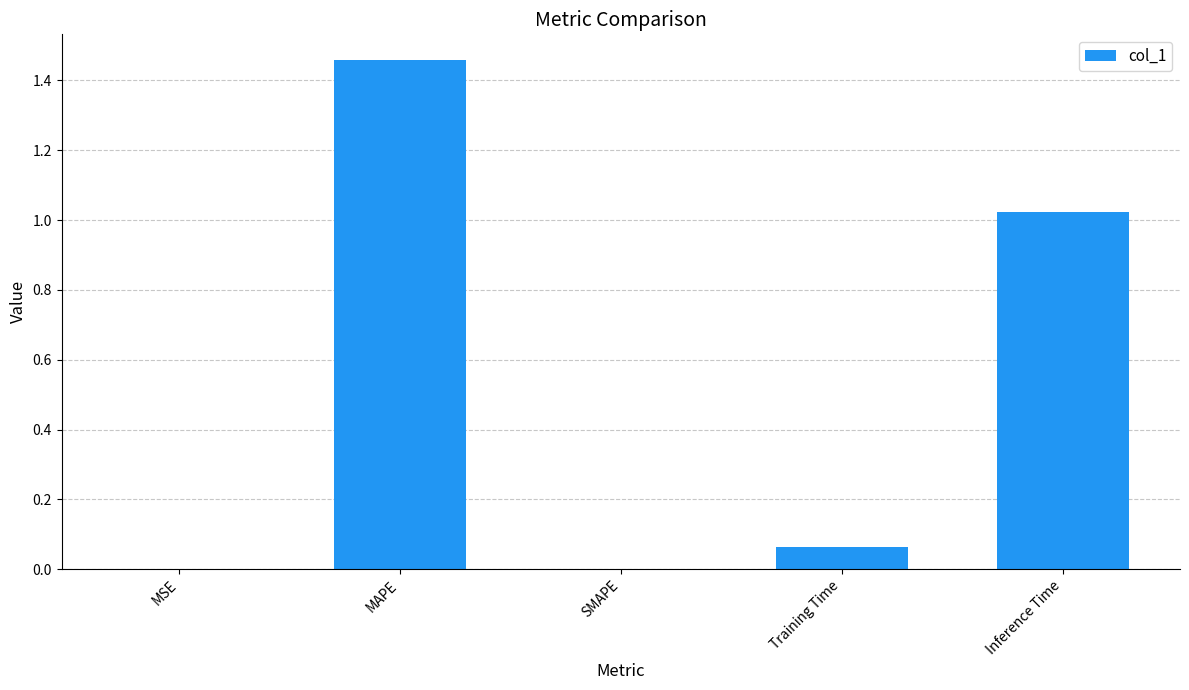

The chart shows a value of -0.8 at SMAPE. True or false?

False